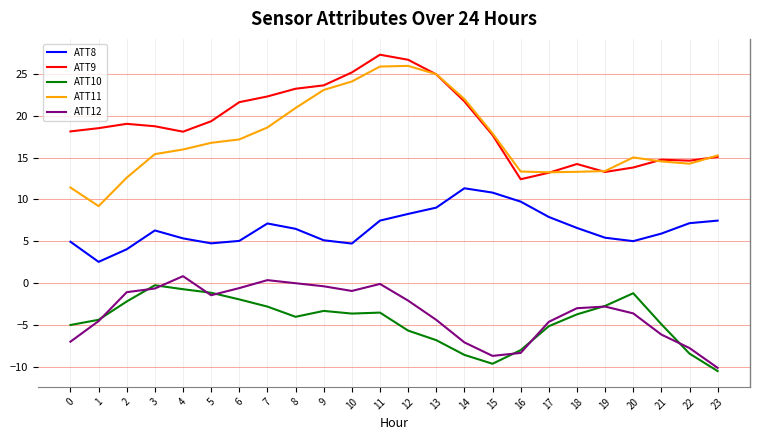

Read the ATT9 value at 6.

21.6